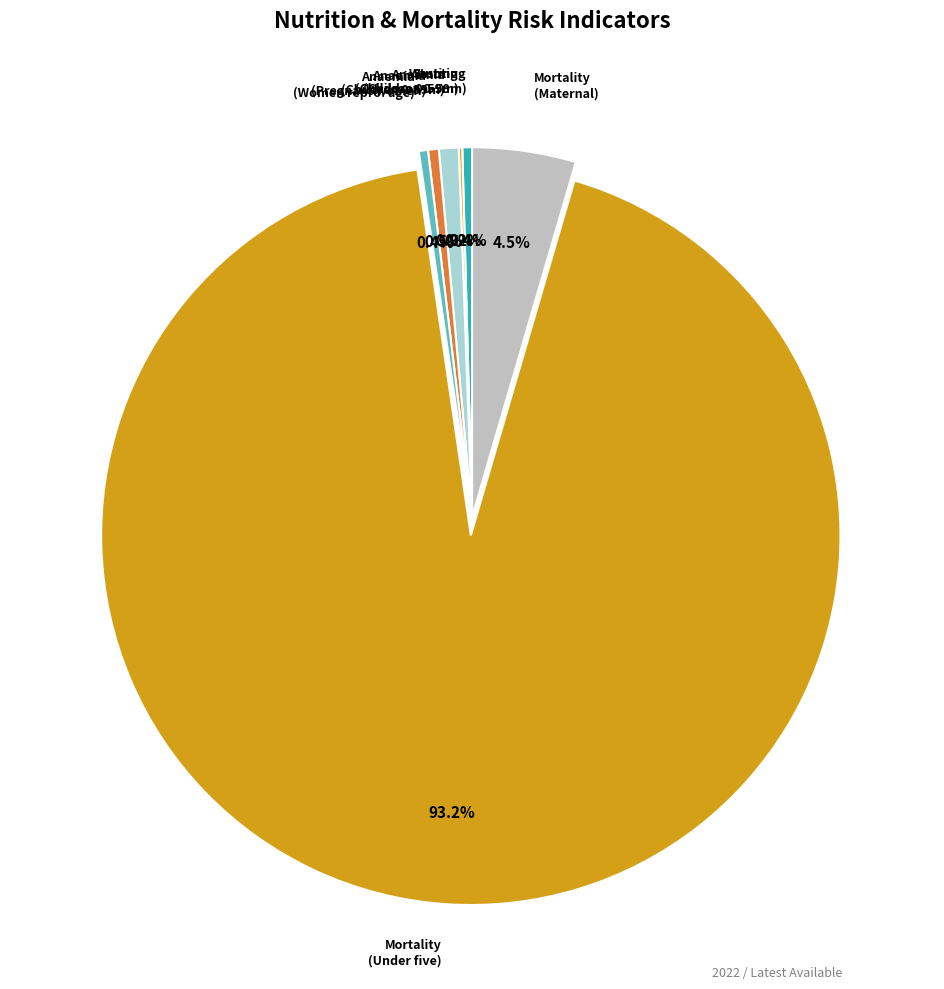

What is the largest slice in the pie chart?

Mortality (Under five)